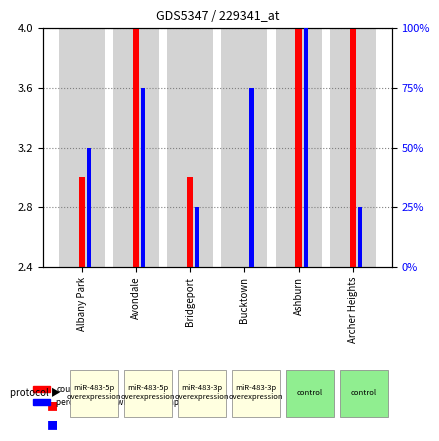

What position from the left is Bucktown?

4